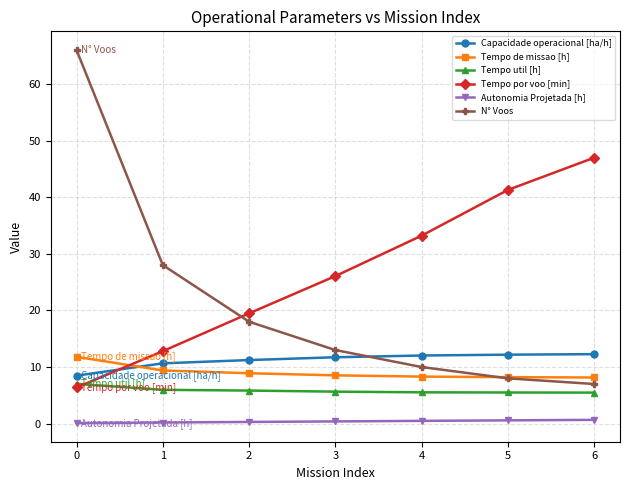

What are all the series names shown in the legend?

Capacidade operacional [ha/h], Tempo de missao [h], Tempo util [h], Tempo por voo [min], Autonomia Projetada [h], N° Voos